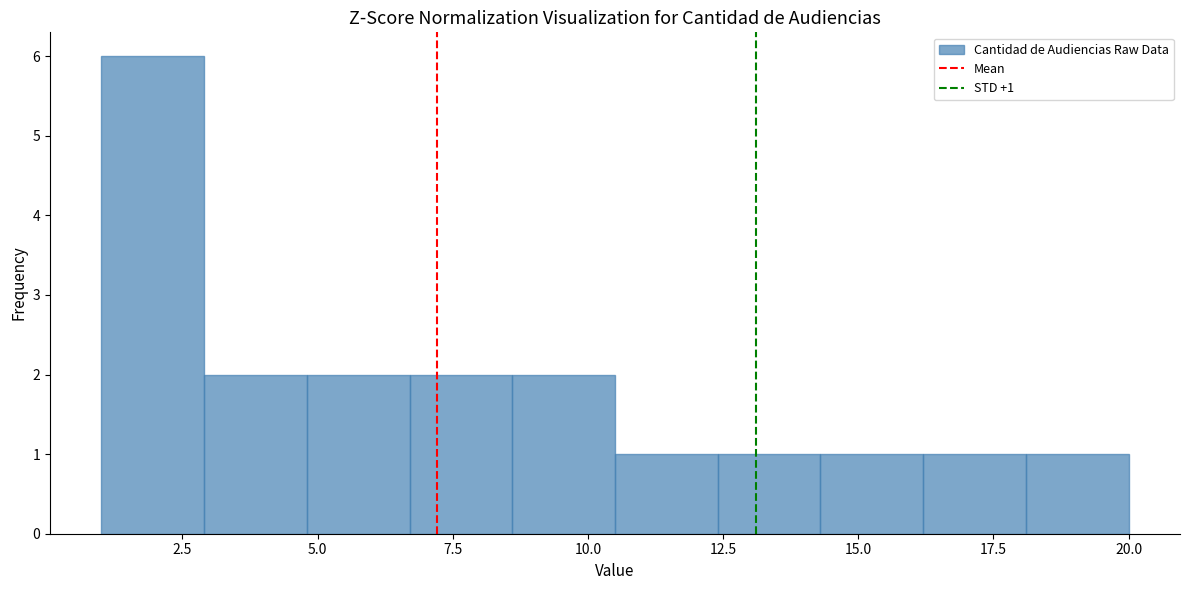

Read against the x-axis, roughly where is the centre of the tallest bar?

2.0